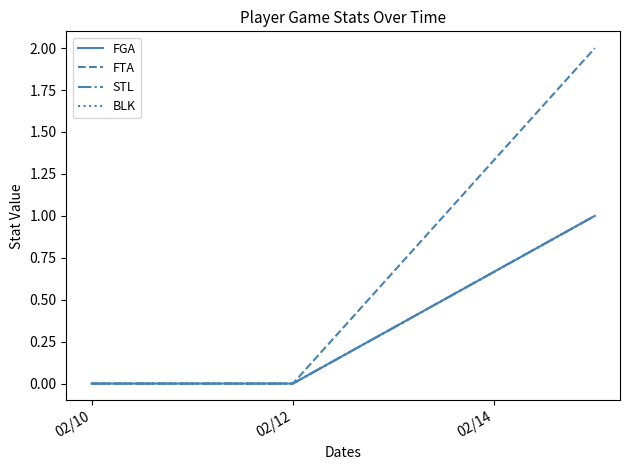

Which series has the largest total across all categories?

FTA